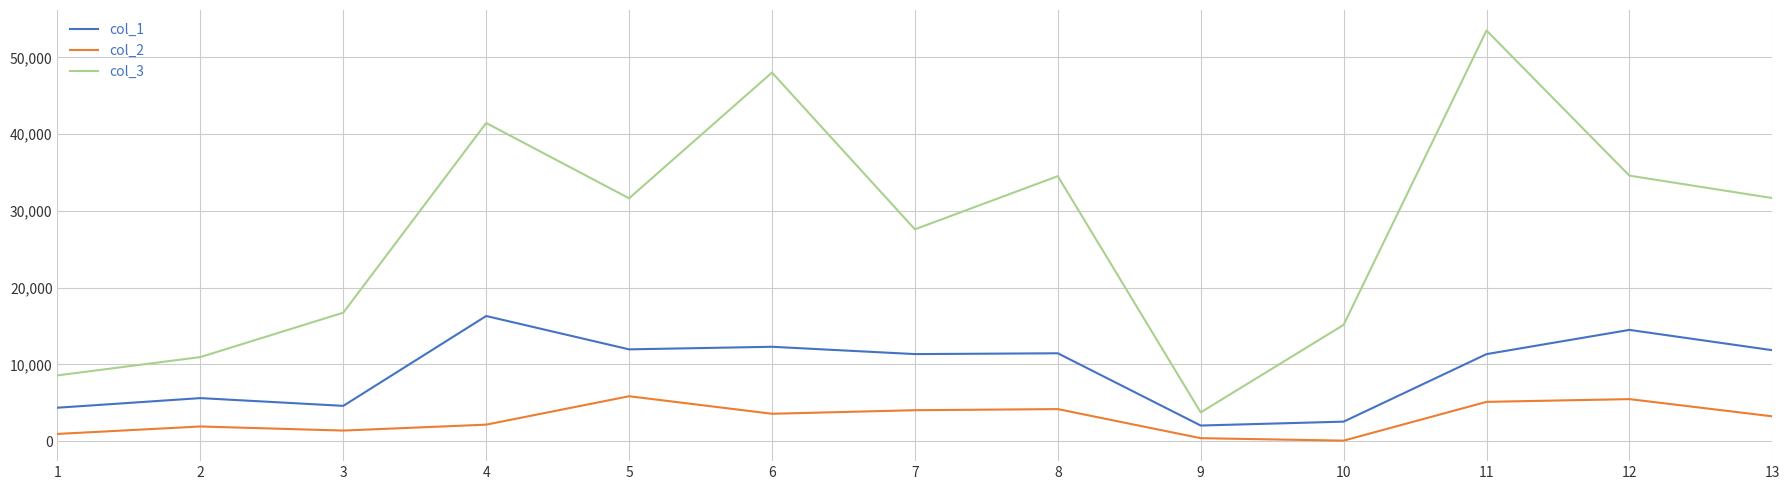

What is the difference between the maximum and second lowest values in the col_1 series?

13757.2